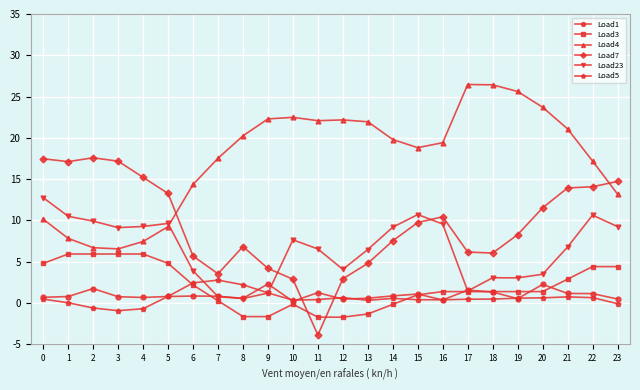

Rank the series by their maximum value, from lowest to highest.

Load1, Load5, Load3, Load23, Load7, Load4